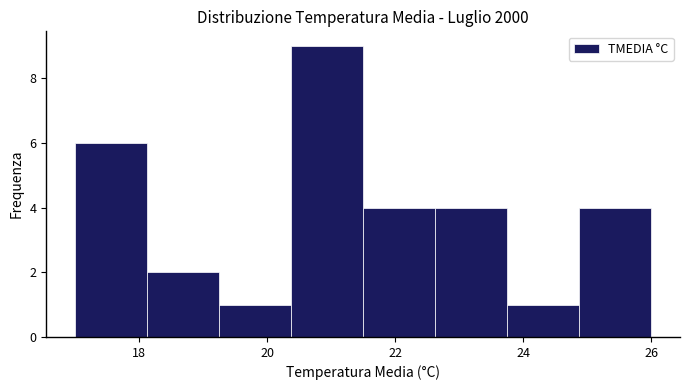

Which range on the x-axis has the tallest bar?

20.4 to 21.6